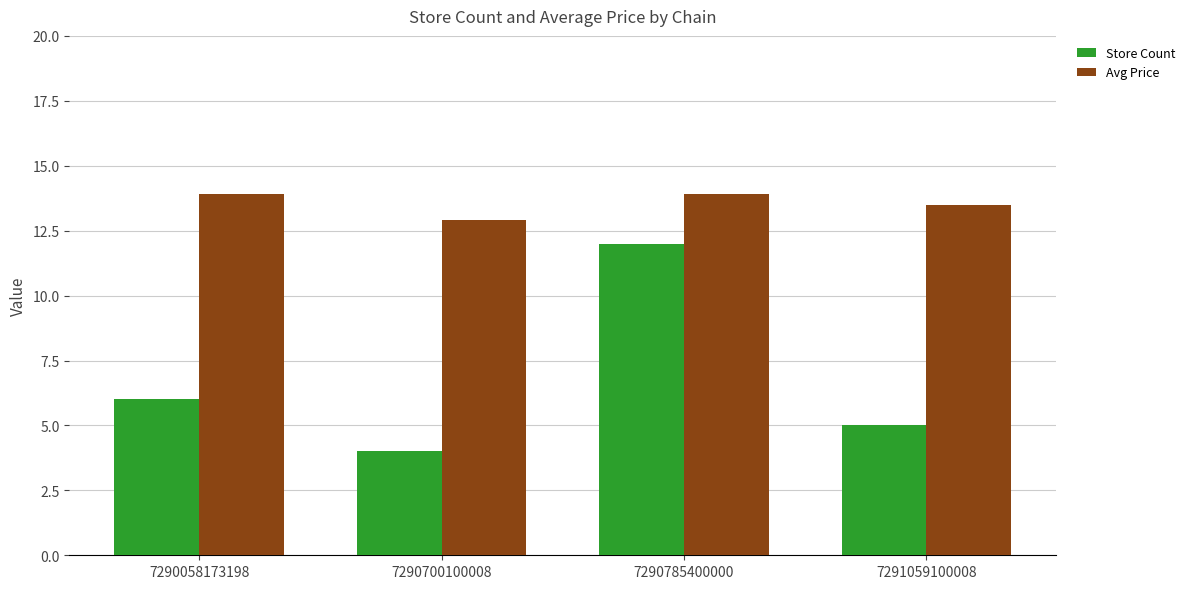

What is the value of the Store Count bar at the 3rd from the left?

12.0